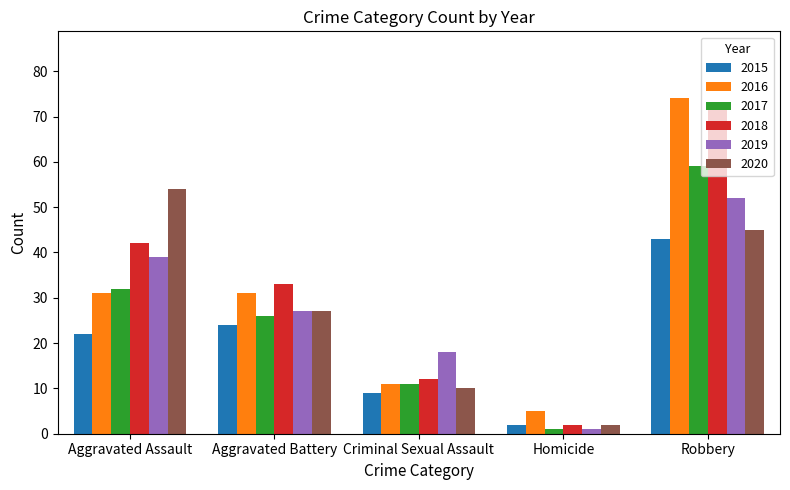

The value of 2015 at Robbery is 11. True or false?

False